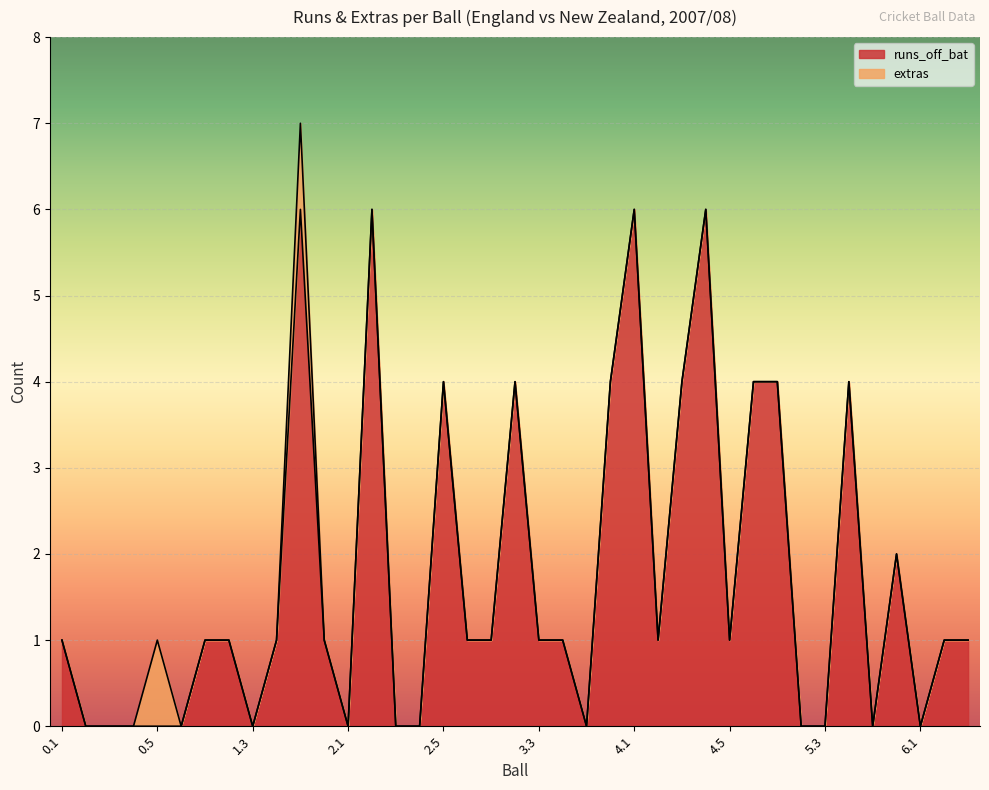

What position from the left is 1.7?

12